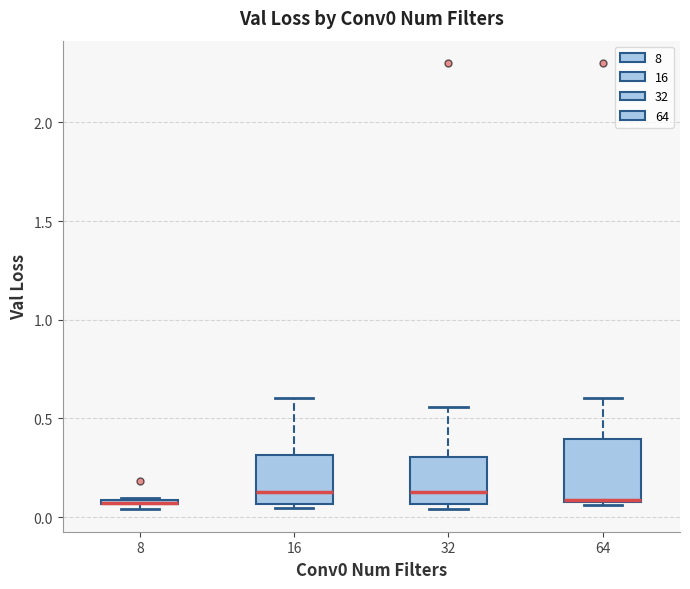

Where is the upper edge of the box at x = 64 on the y-axis? The values are not printed on the chart, so give them approximately, as read against the axis.

0.40